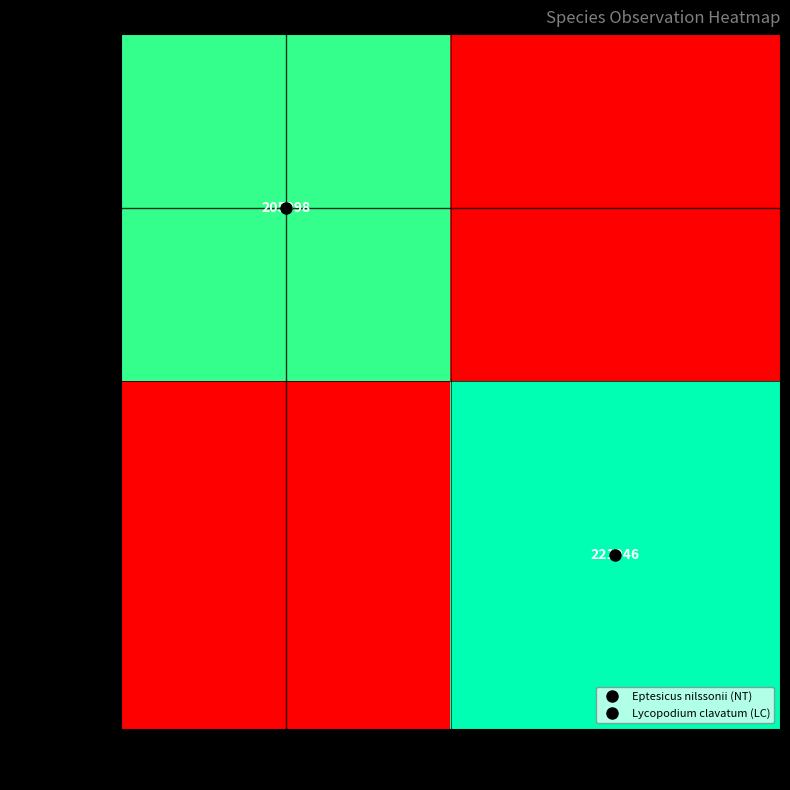

Which has a higher value, 56186 or 97506?

56186